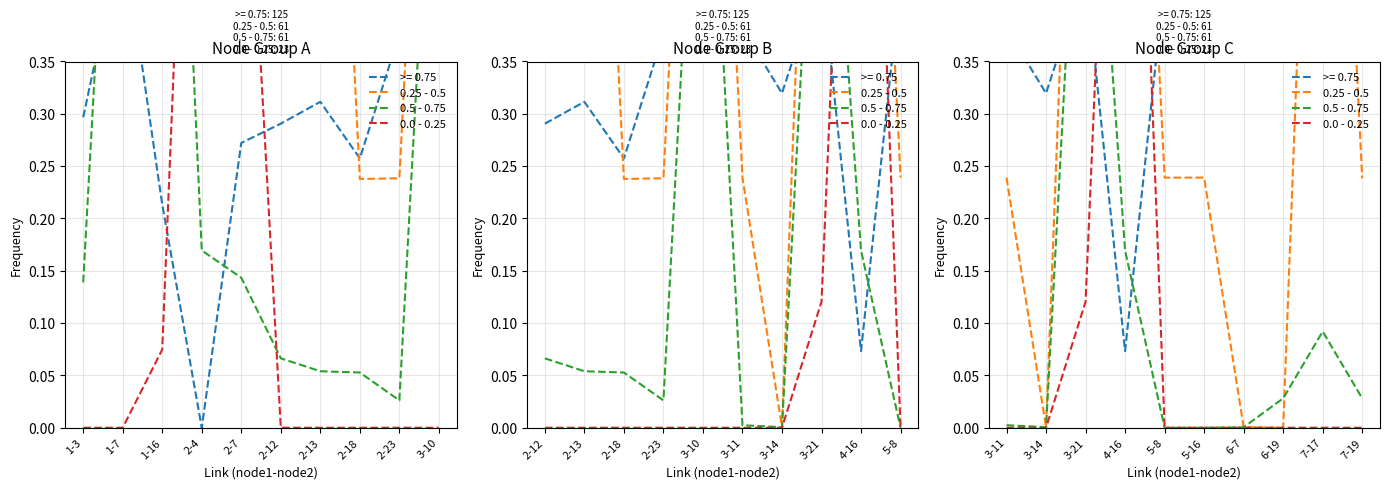

How many interior local valleys does the 0.25 - 0.5 series have?

2